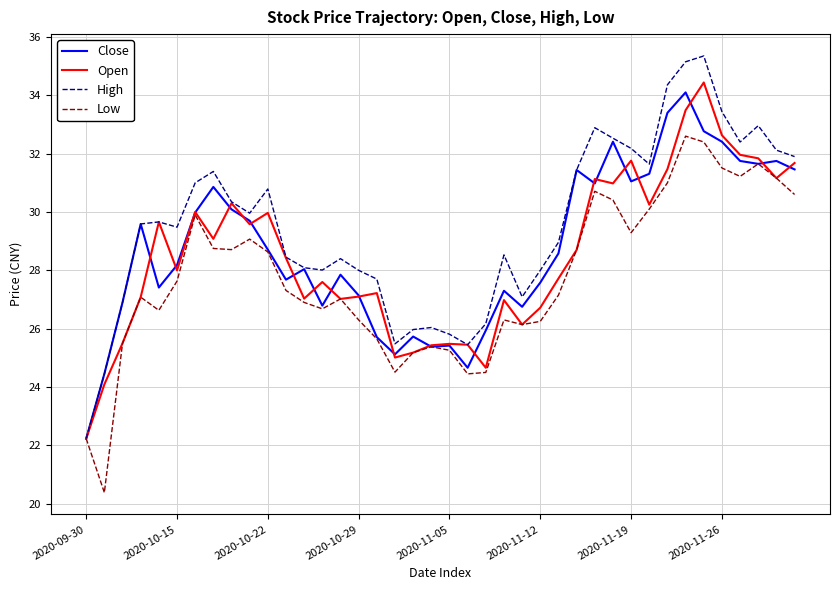

Which series has the largest total across all categories?

High